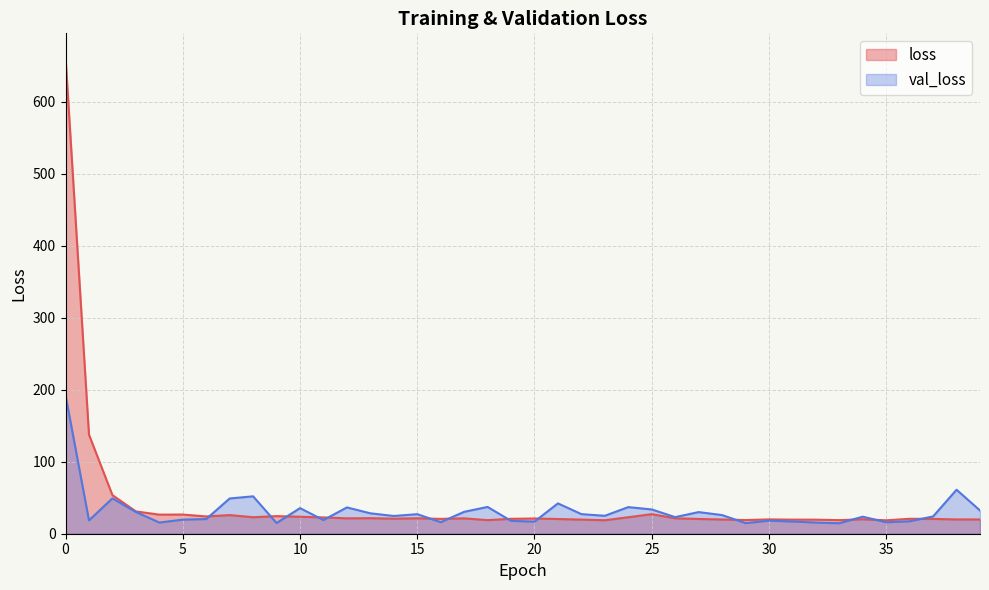

What is the total value across all series at 8?

74.9